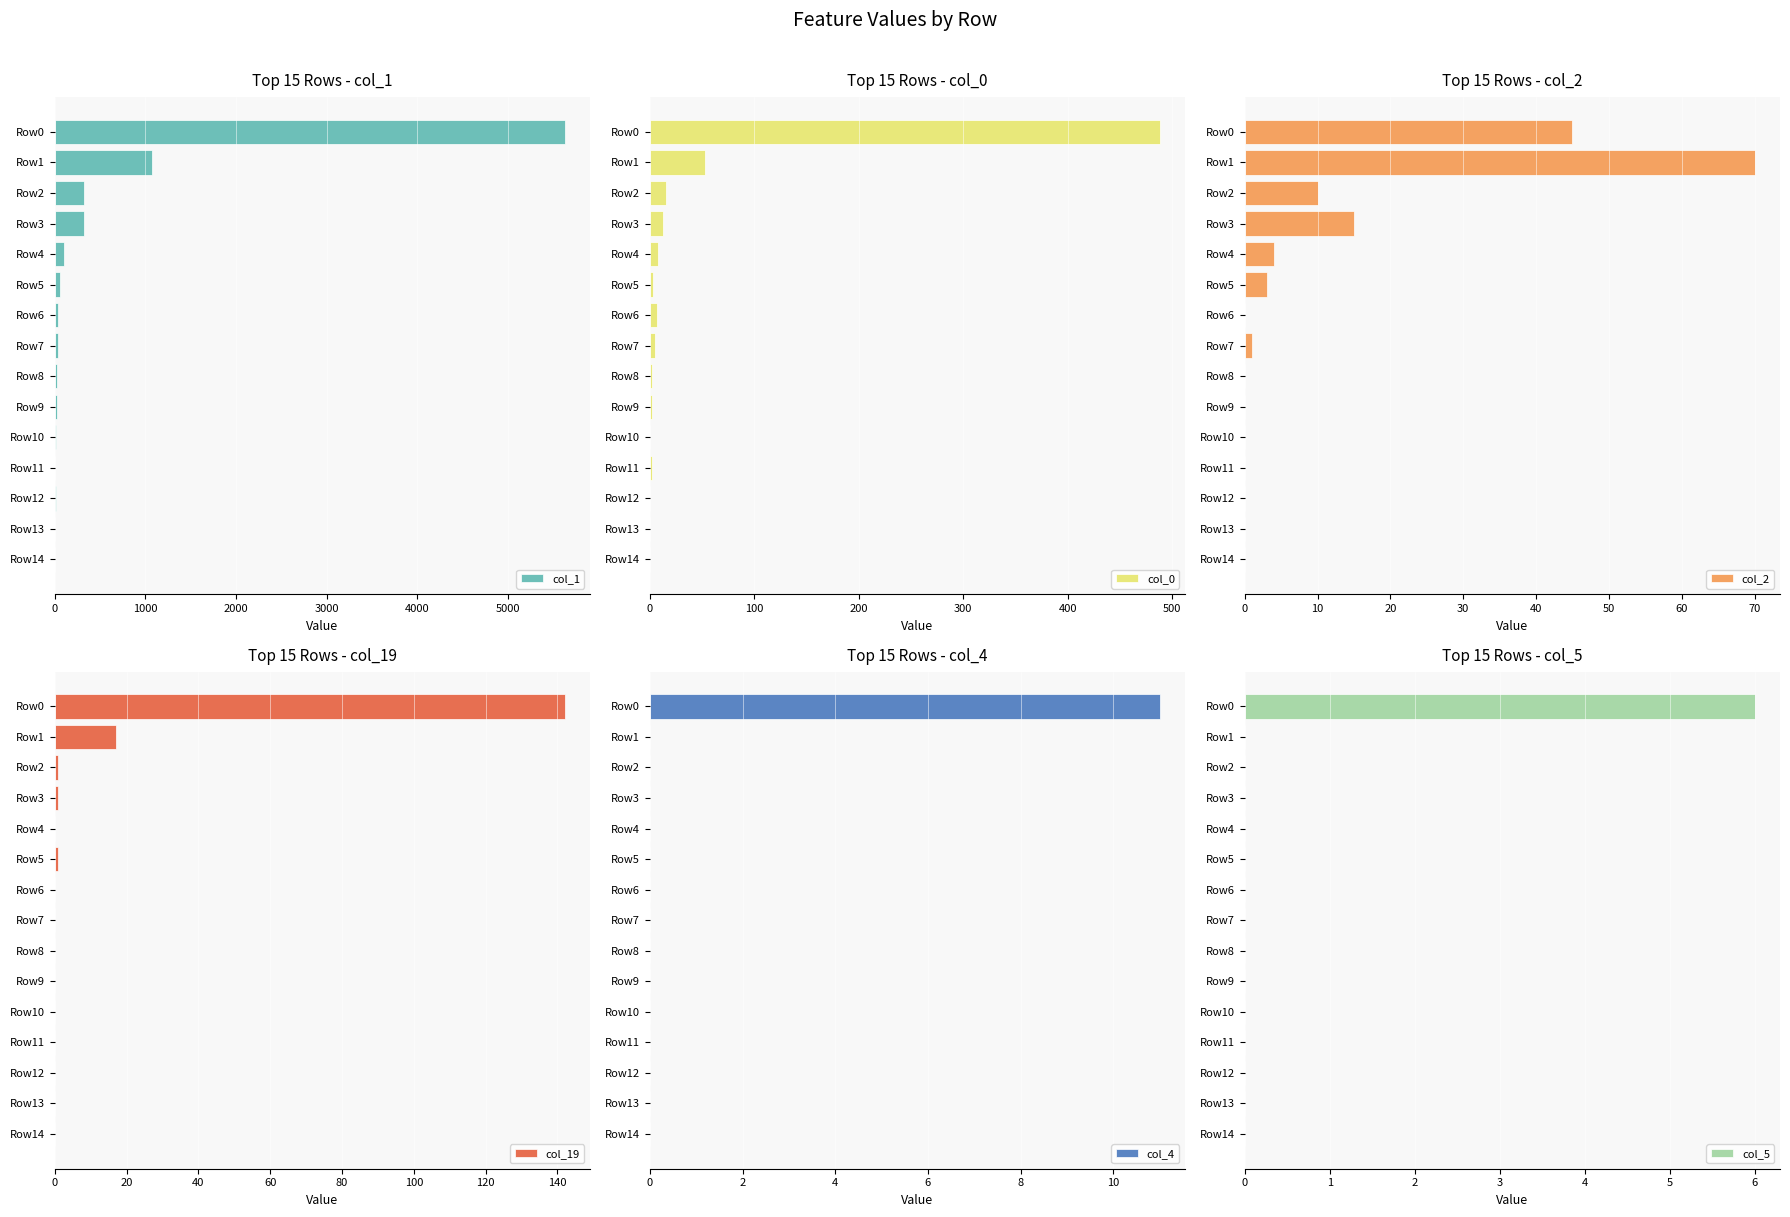

Which category has the highest value in the col_1 series?

Row0